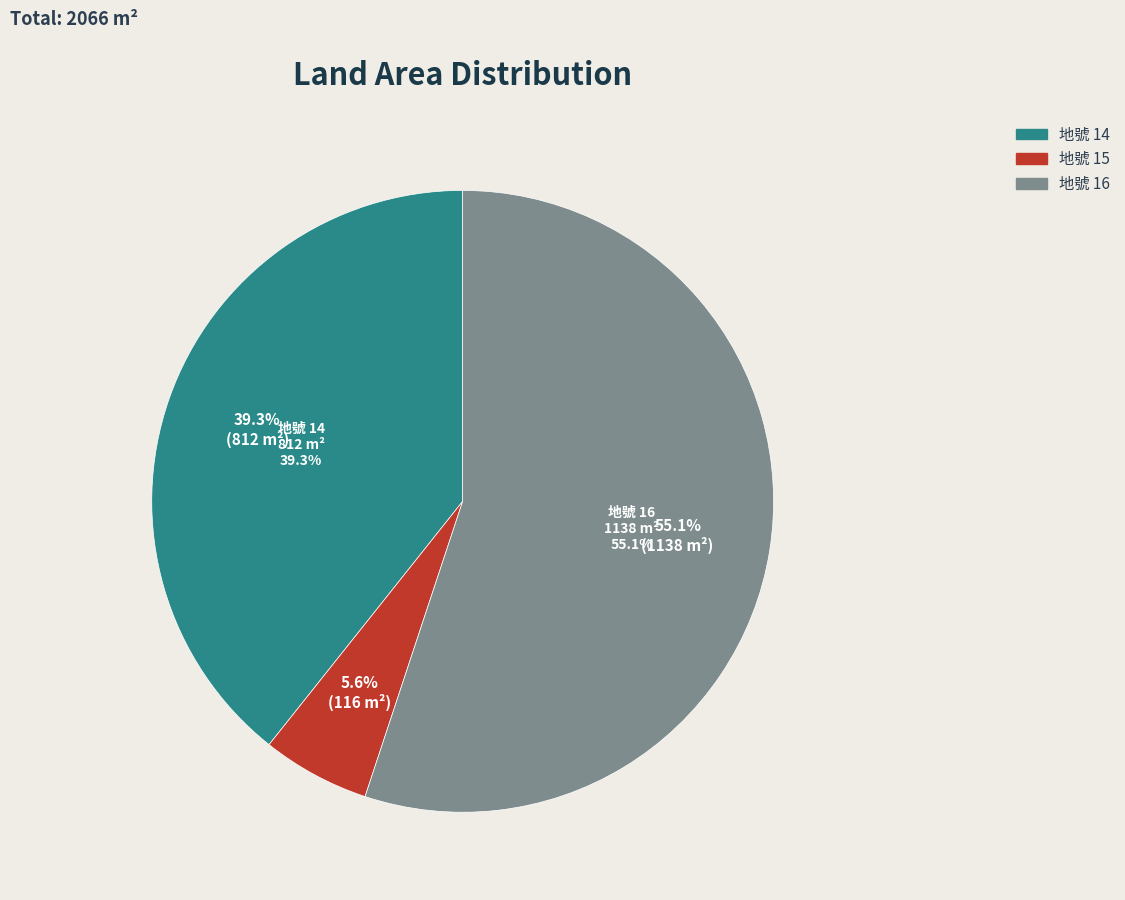

Is 16 the majority of the pie?

Yes